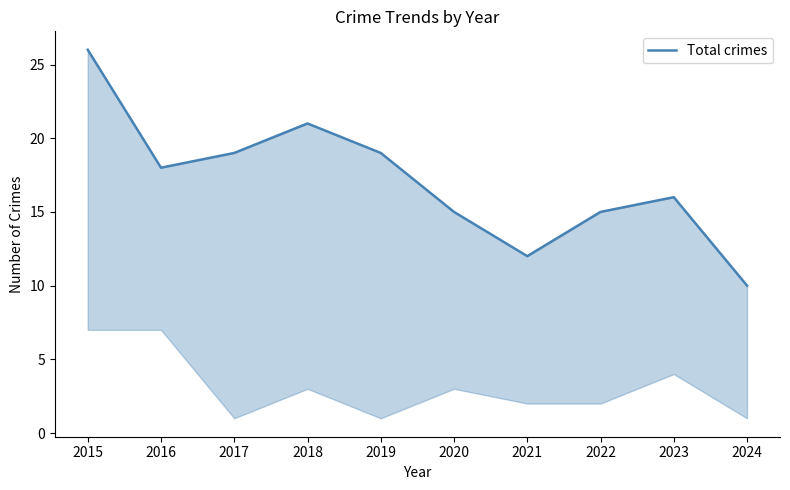

At which category does the chart reach its minimum across all series?

2024